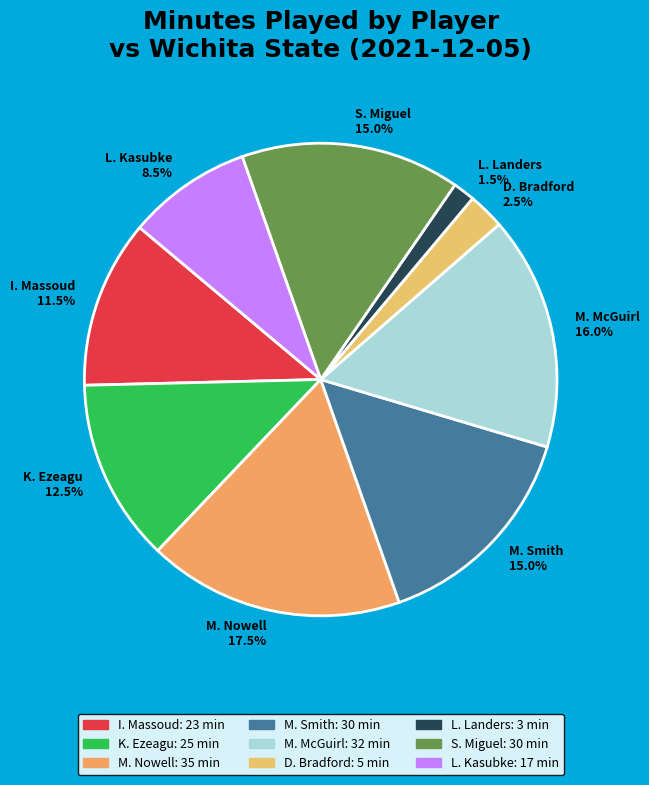

Is there a majority slice in this chart?

No